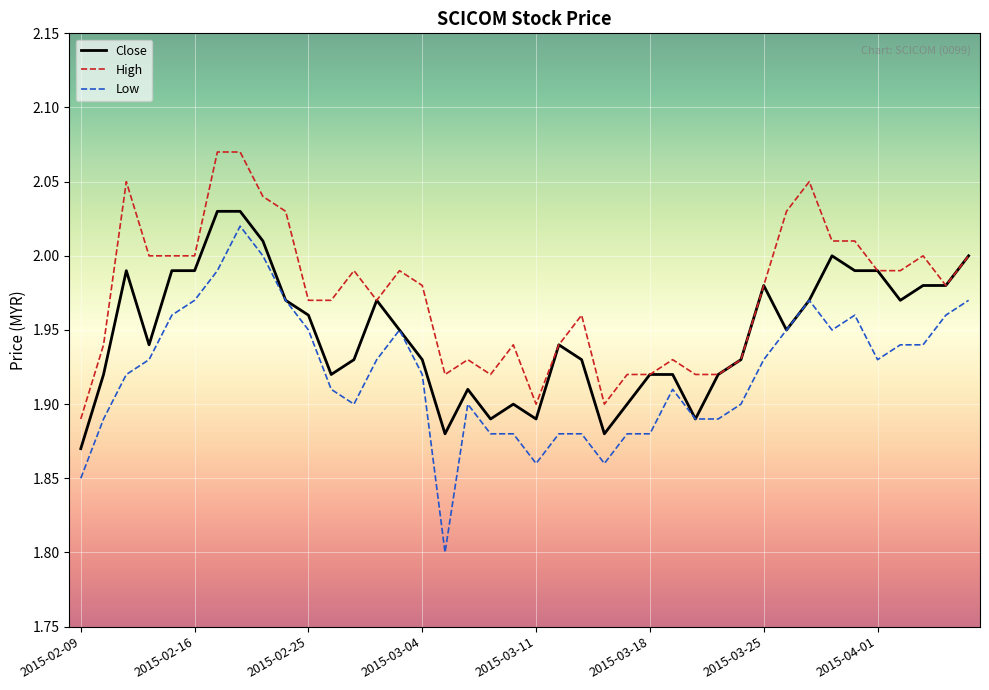

What is the lowest value of the Low series?

1.8